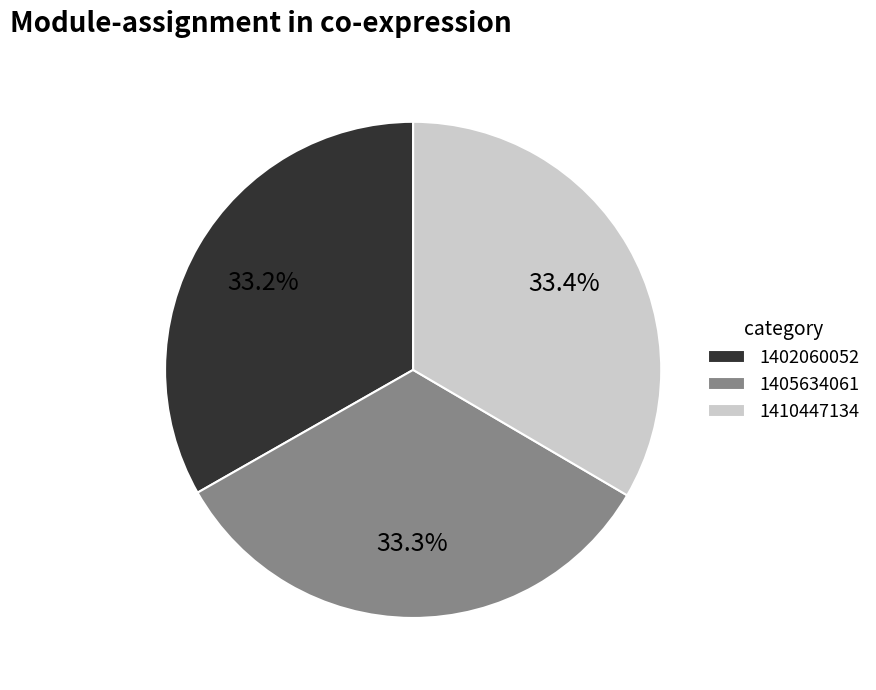

Combined, do 1405634061 and 1410447134 account for over 50%?

Yes